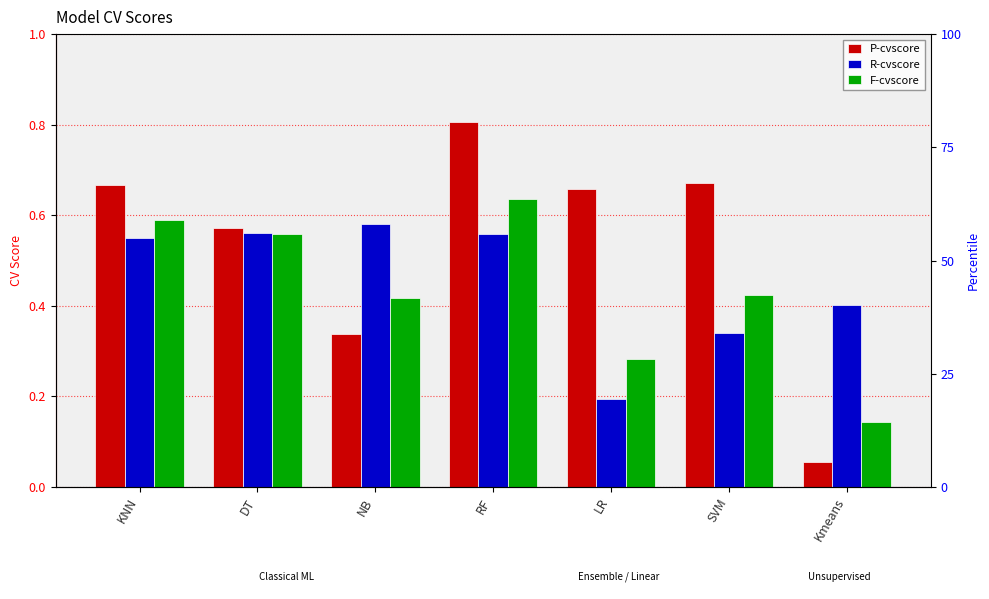

What is the label of the 3rd bar from the left?

NB